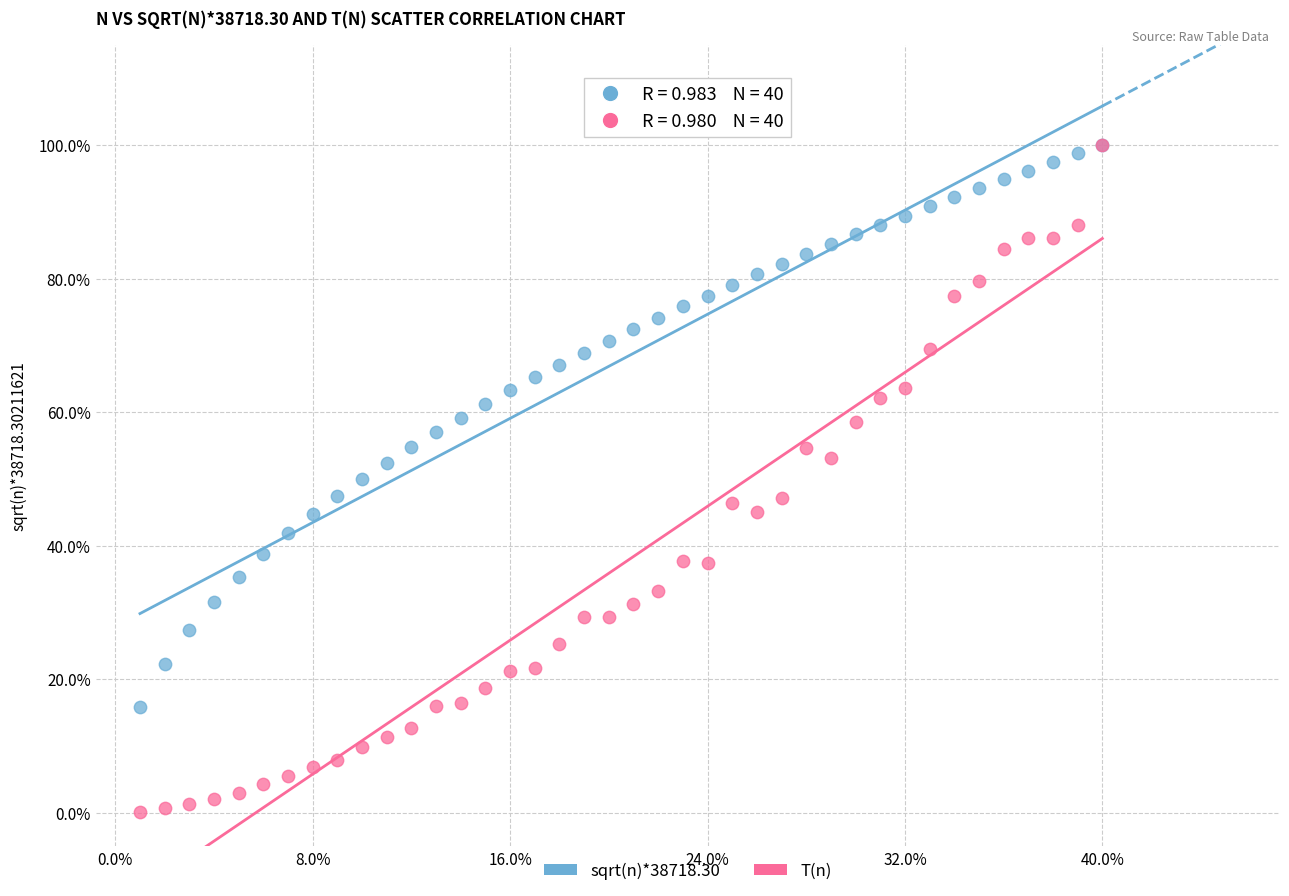

What are all the series names shown in the legend?

sqrt(n)*38718.30, T(n)